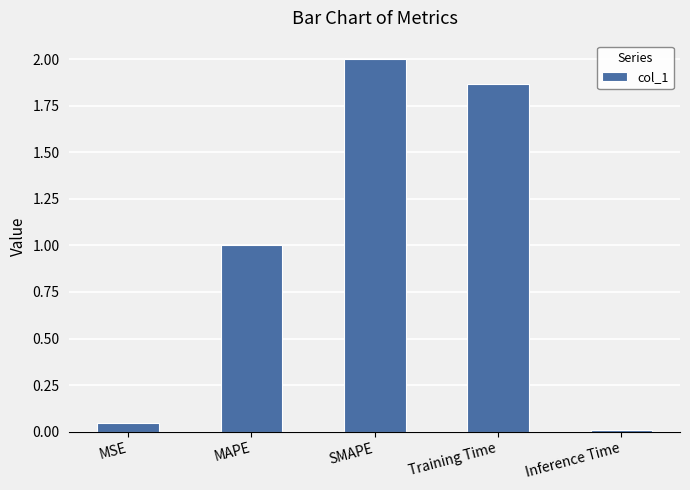

List the labels in order of value, largest first.

SMAPE, Training Time, MAPE, MSE, Inference Time